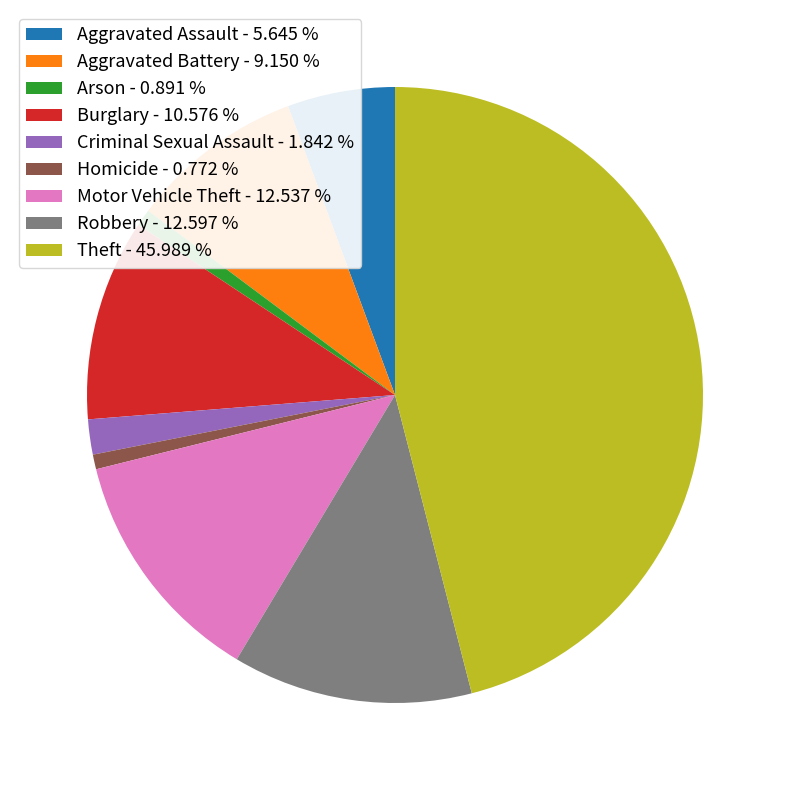

Is the sum of Robbery - 12.597 % and Theft - 45.989 % greater than half?

Yes